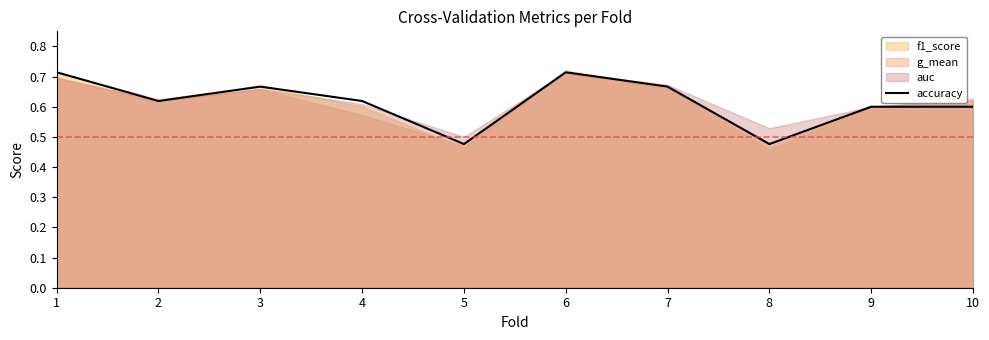

Where is the first local maximum?

3